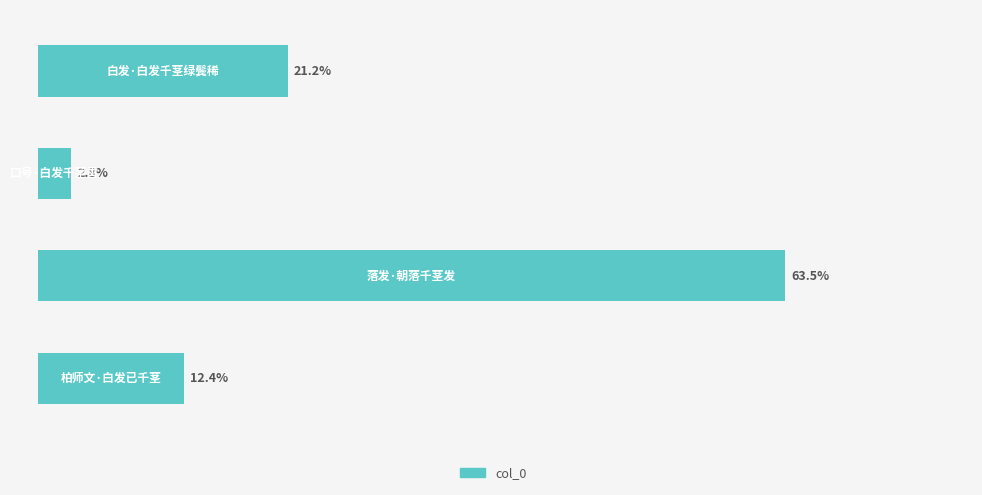

Does the chart contain any negative values?

No